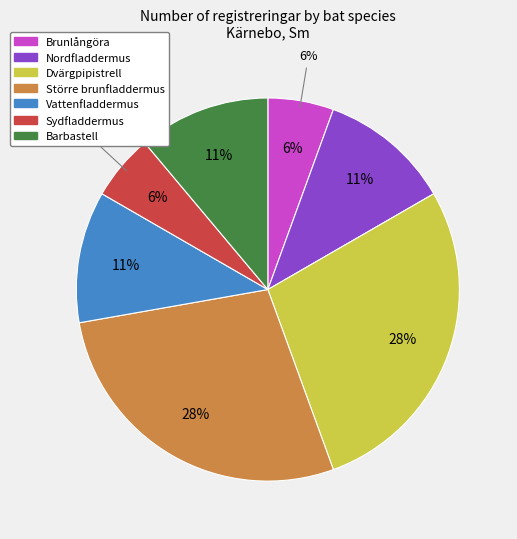

Do Nordfladdermus and Sydfladdermus together represent more than half of the pie?

No